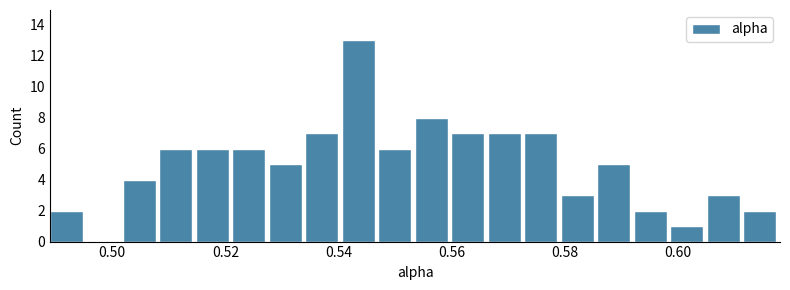

Around what value on the x-axis is the tallest bar? Give the approximate position of its centre, as read against the axis.

0.544